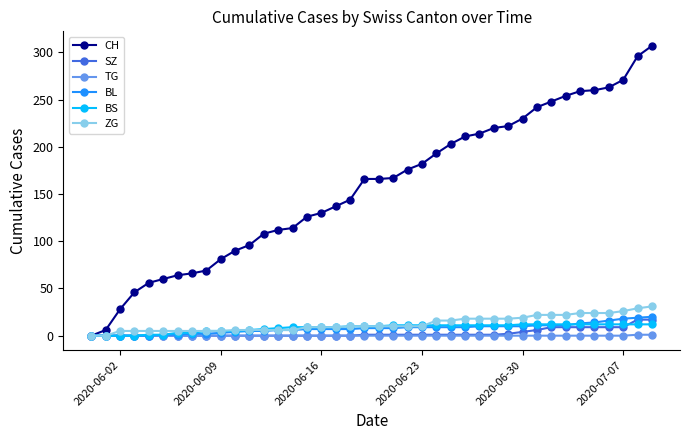

What is the greatest value displayed?

307